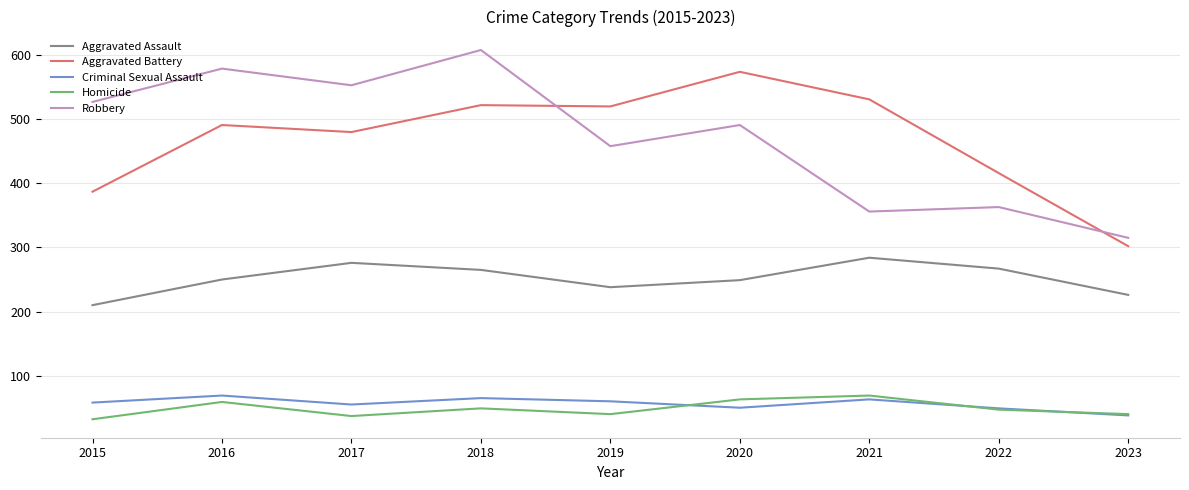

Which series changed the most between 2017 and 2021?

Robbery